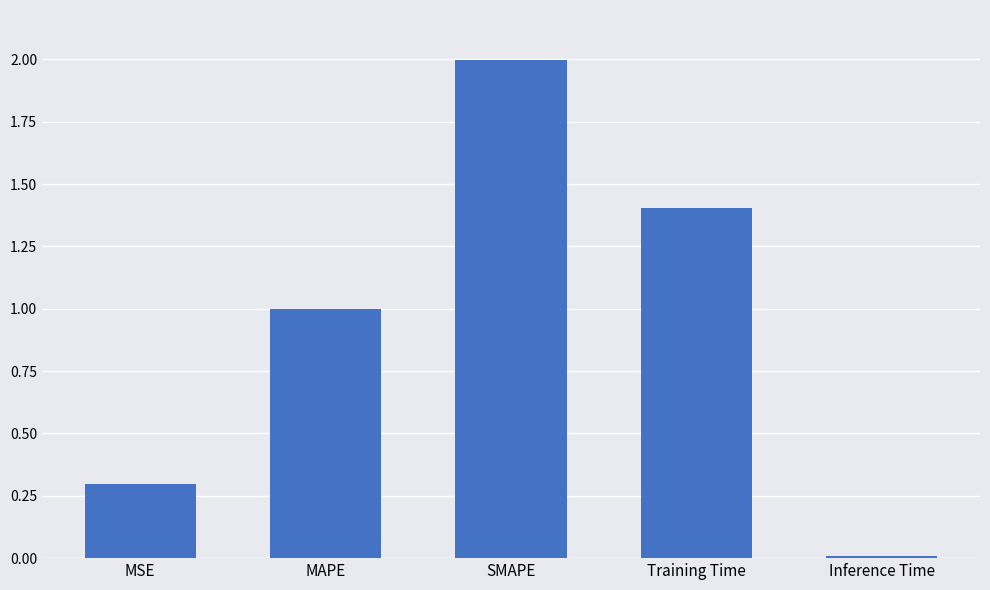

Does the chart contain stacked bars?

No